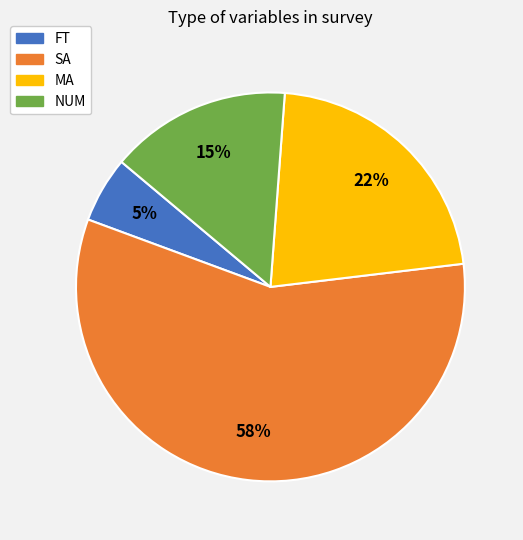

Rank the categories by value from highest to lowest.

SA, MA, NUM, FT